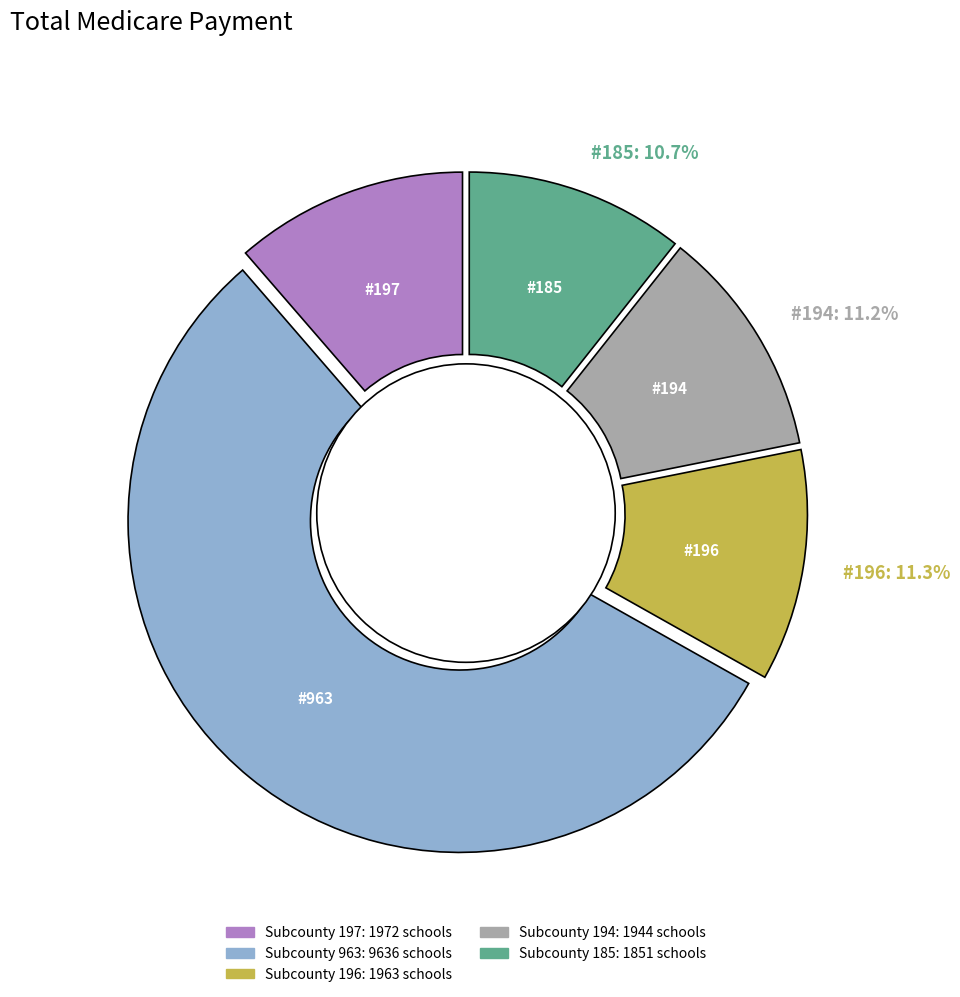

To the nearest percent, what is the average slice percentage?

20%